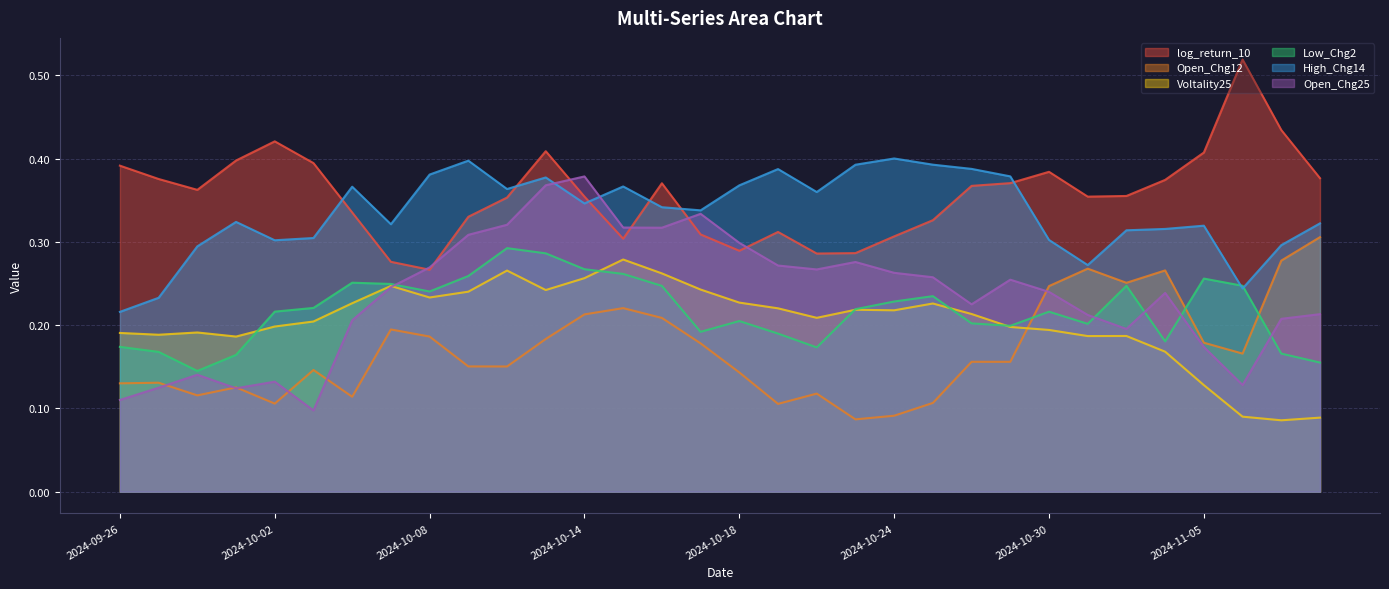

What is the difference between the second highest and minimum values in the High_Chg14 series?

0.2